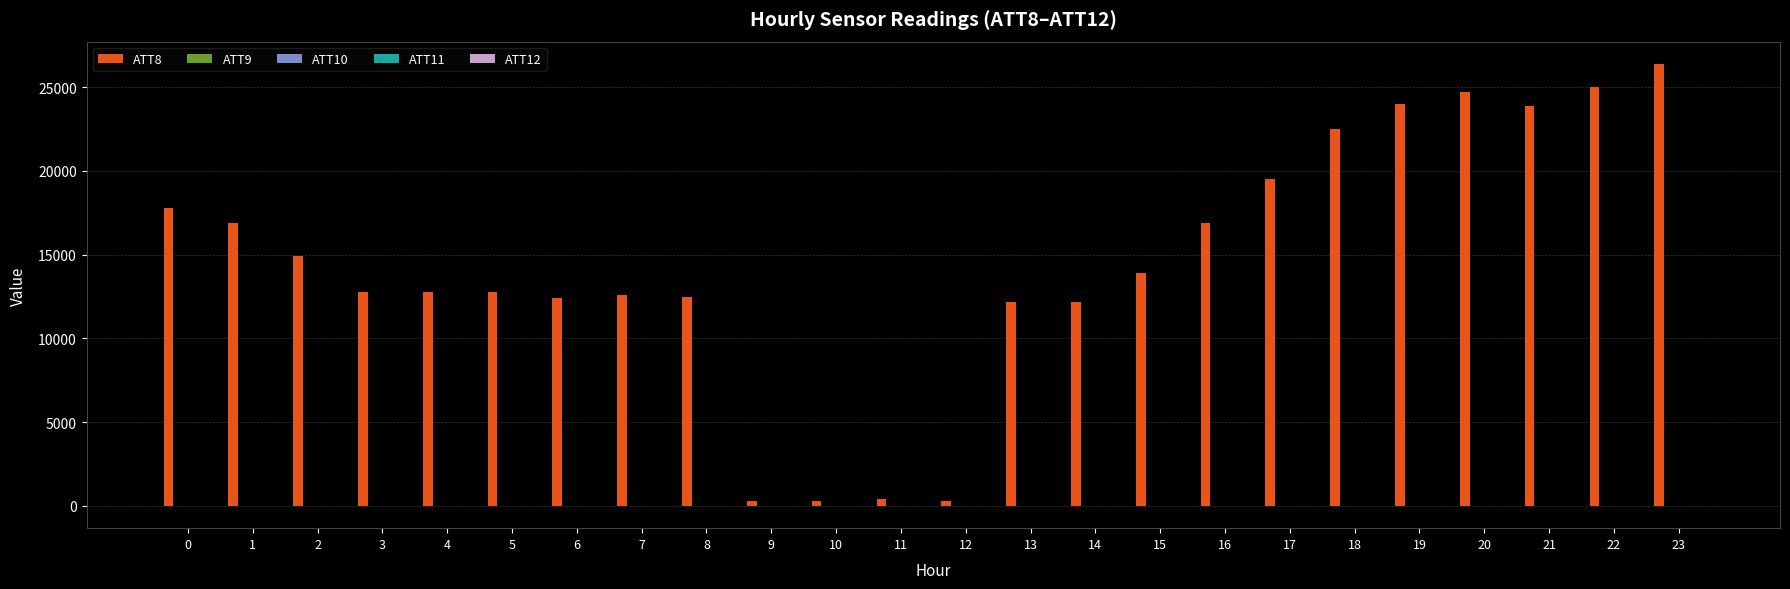

Which series has the largest total across all categories?

ATT8